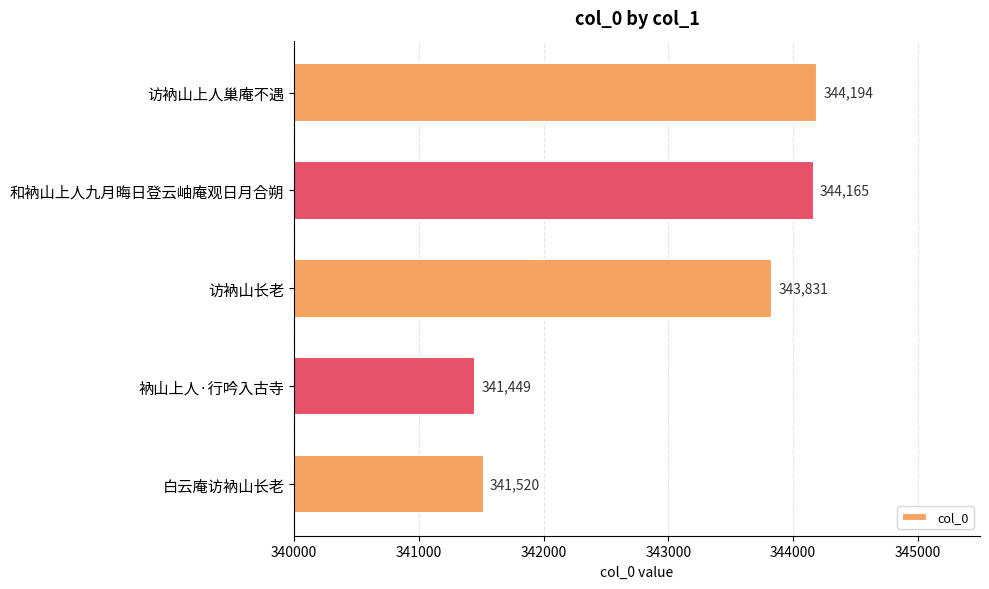

Rank the categories by value from lowest to highest.

衲山上人·行吟入古寺, 白云庵访衲山长老, 访衲山长老, 和衲山上人九月晦日登云岫庵观日月合朔, 访衲山上人巢庵不遇